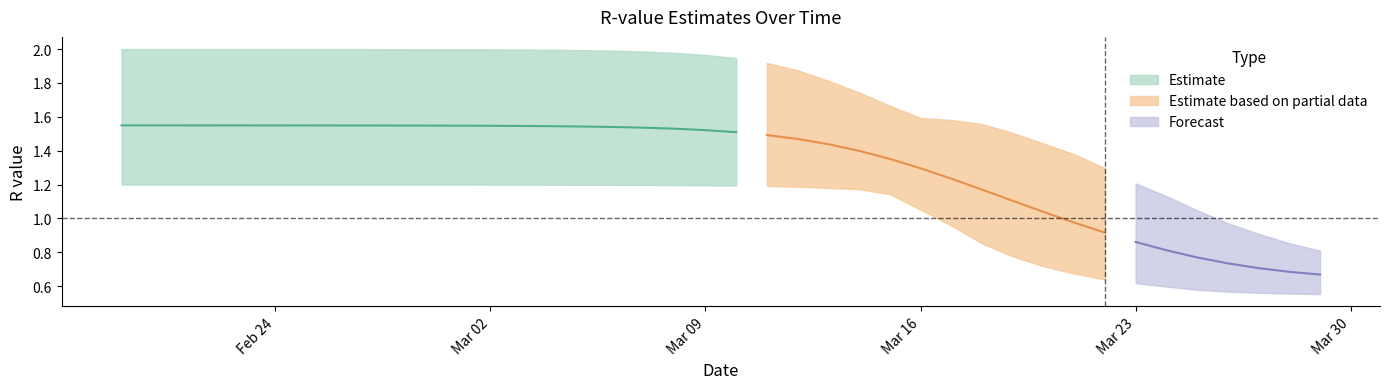

What is the sum of the r_lower values at 5 and 20?

2.4